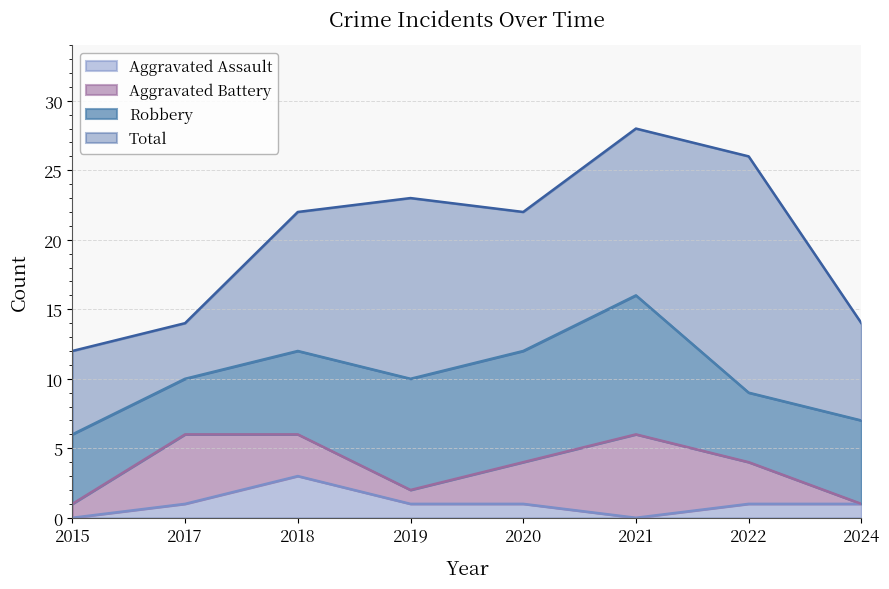

Which series changed the most between 2018 and 2020?

Aggravated Assault